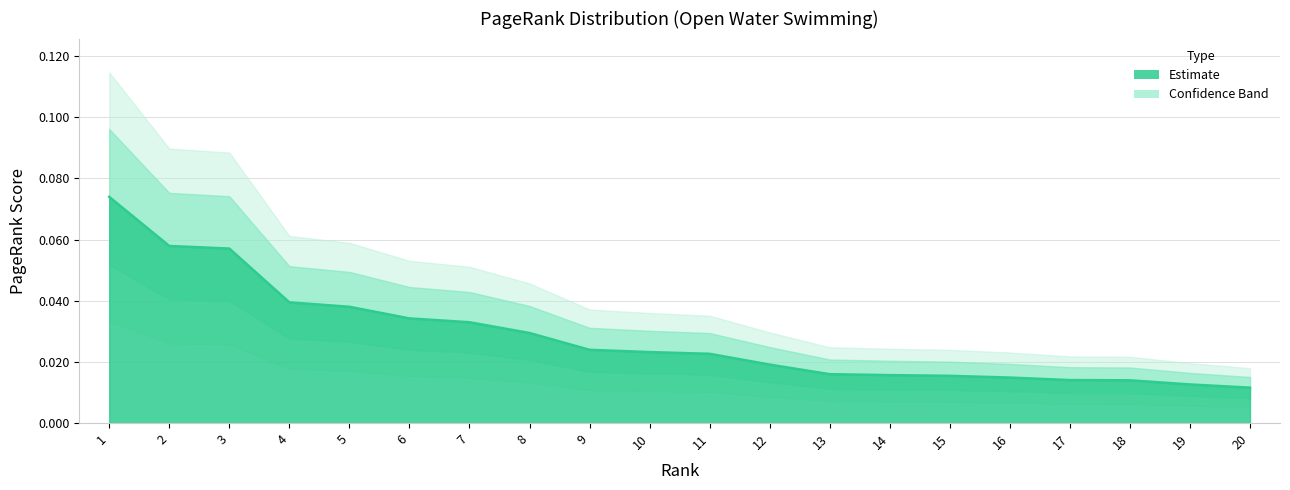

True or false: there are more than 2 points higher than both neighbors.

False